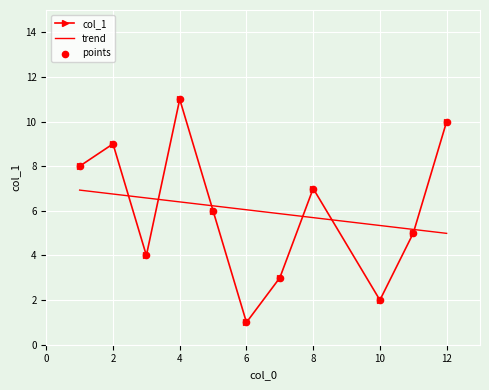

How many values in the col_1 series are below 6?

5